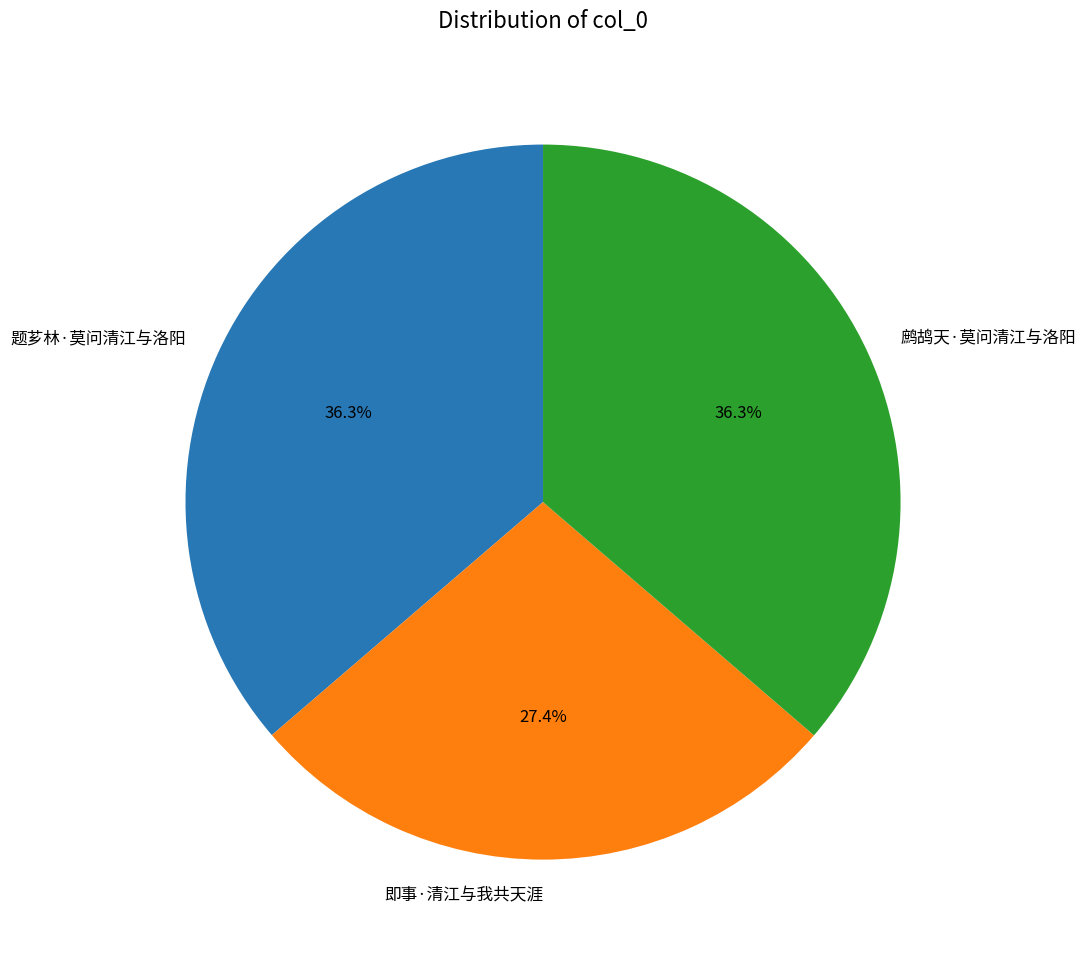

Do 鹧鸪天·莫问清江与洛阳 and 题芗林·莫问清江与洛阳 together represent more than half of the pie?

Yes